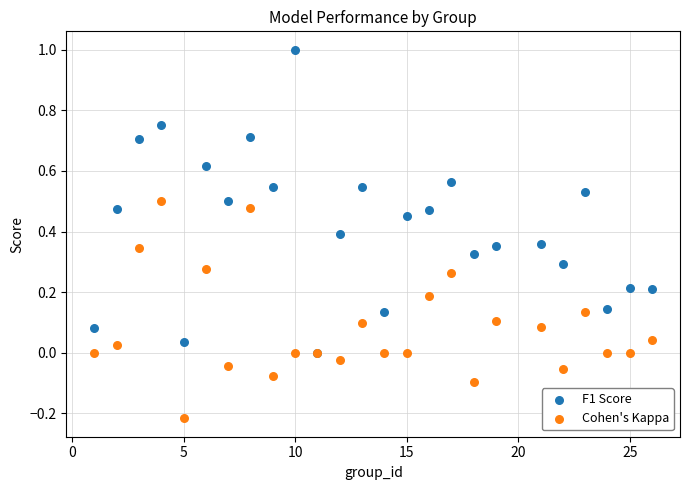

Which series has the largest Y range (max minus min)?

F1 Score